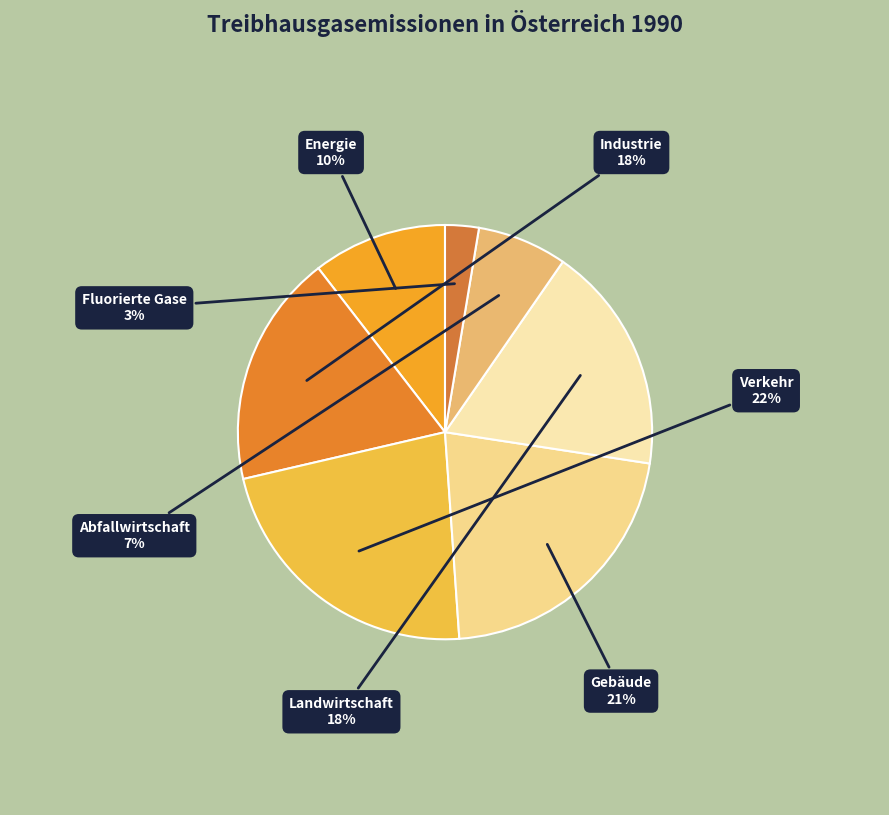

Which category has the smallest portion of the pie?

Fluorierte Gase